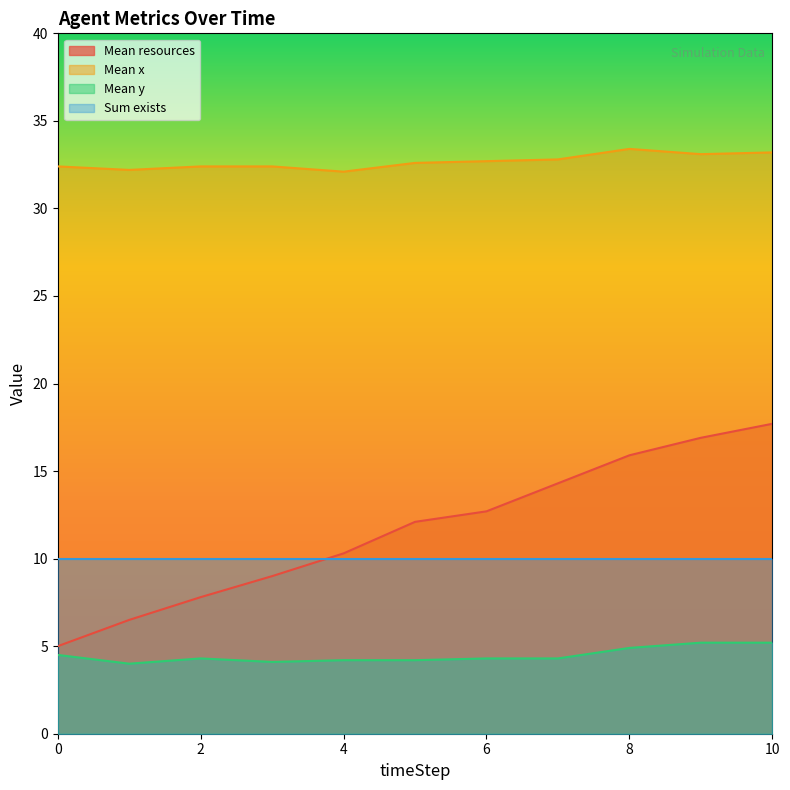

What is the value of the Mean resources point at the 2nd from the left?

6.5